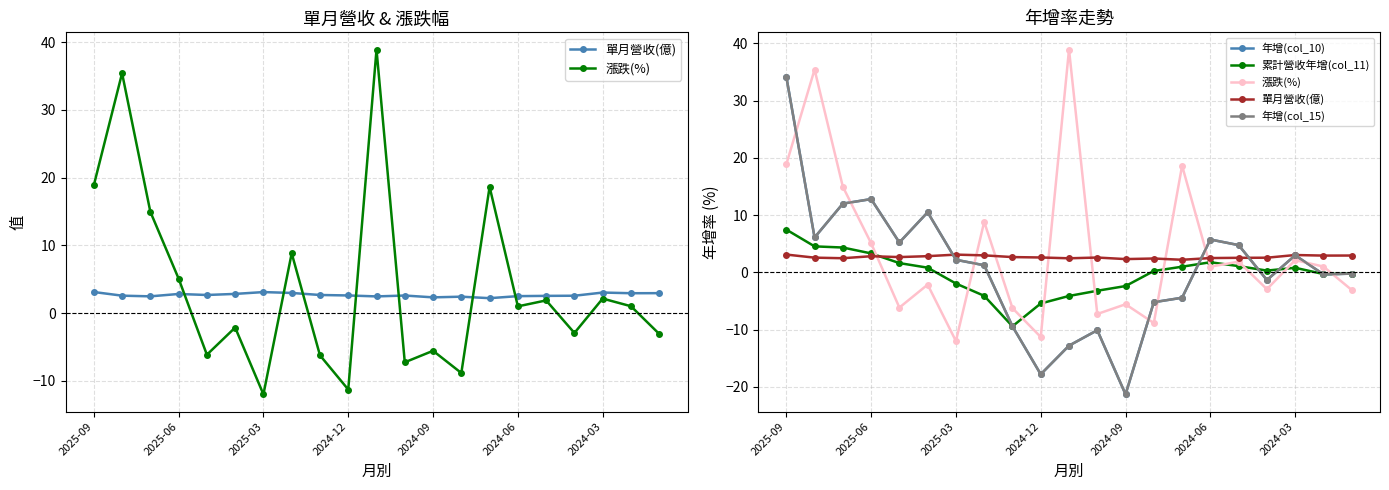

How many lines are shown in the chart?

5